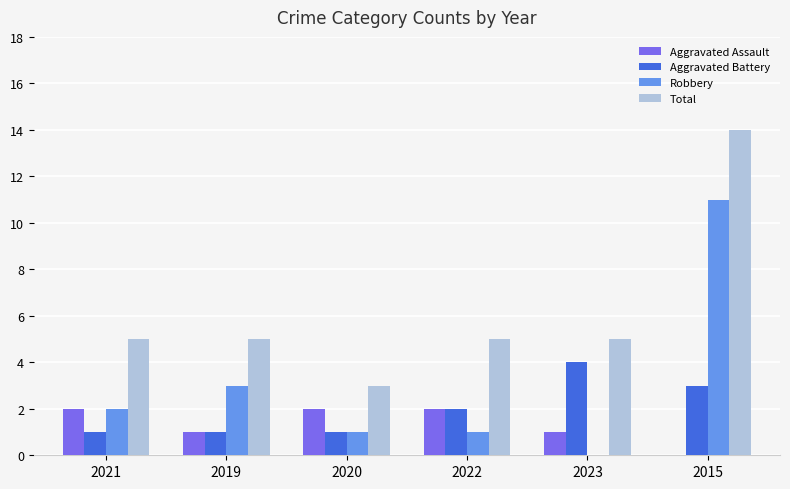

Is it true that Robbery equals 3 at 2019?

True